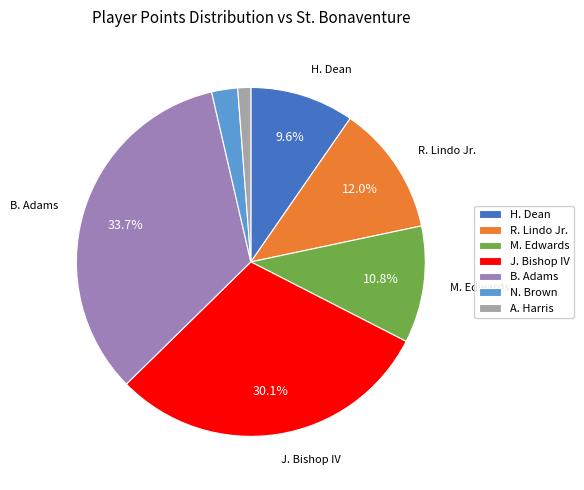

Is there any slice that represents more than half of the pie?

No